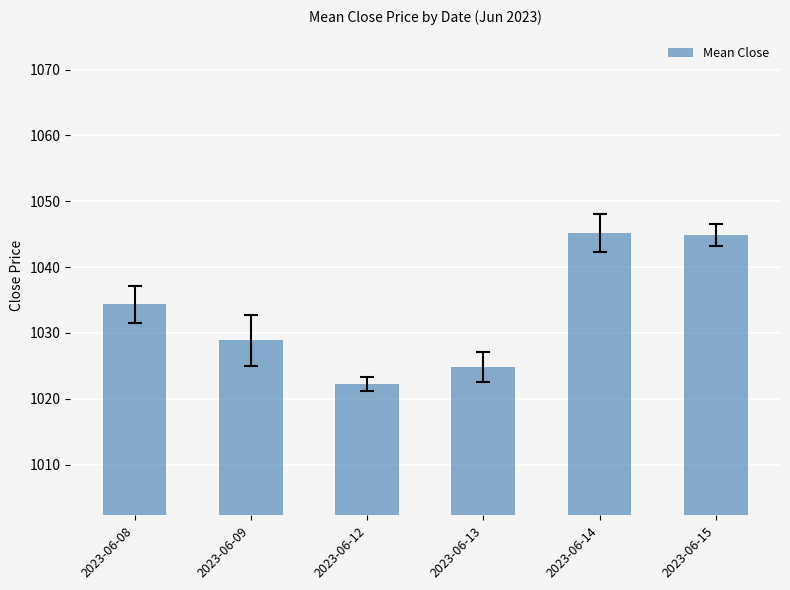

Is it true that the value at 2023-06-14 is 1045.2?

True